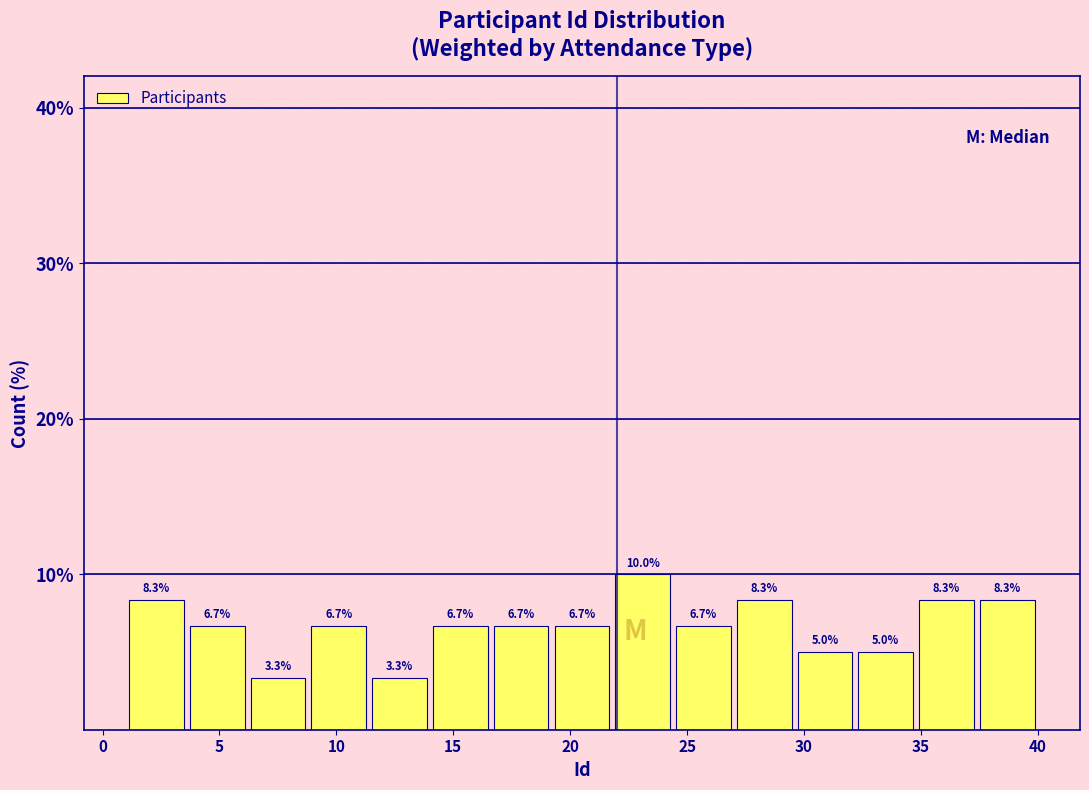

How tall is the bar that spans 37.4 to 40.0 on the x-axis? The bar edges are not printed on the chart, so give them approximately, as read against the axis.

8.3